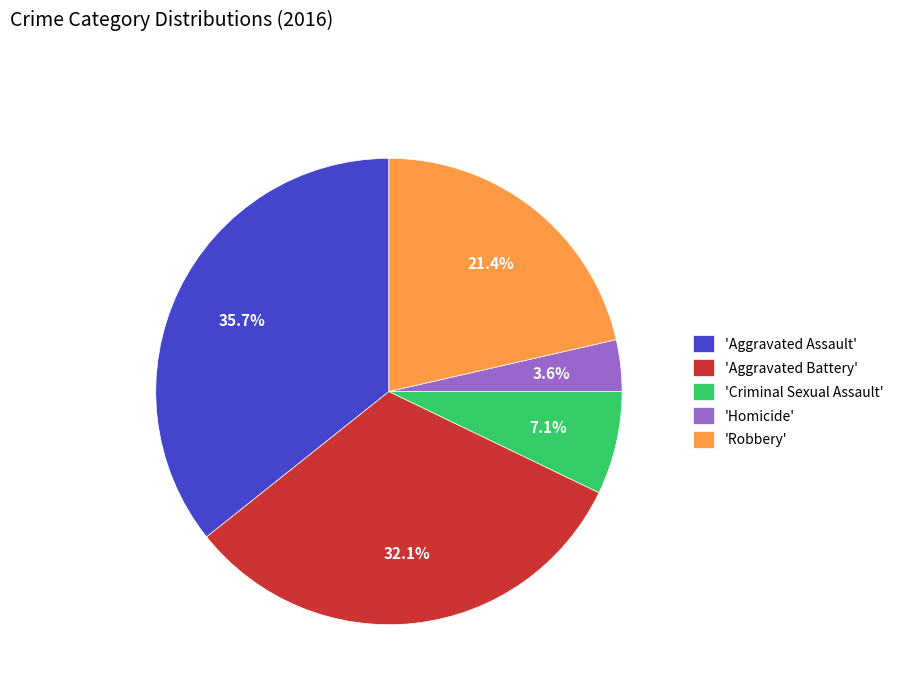

What is the ratio of the value at 'Aggravated Assault' to the value at 'Criminal Sexual Assault'?

5.0